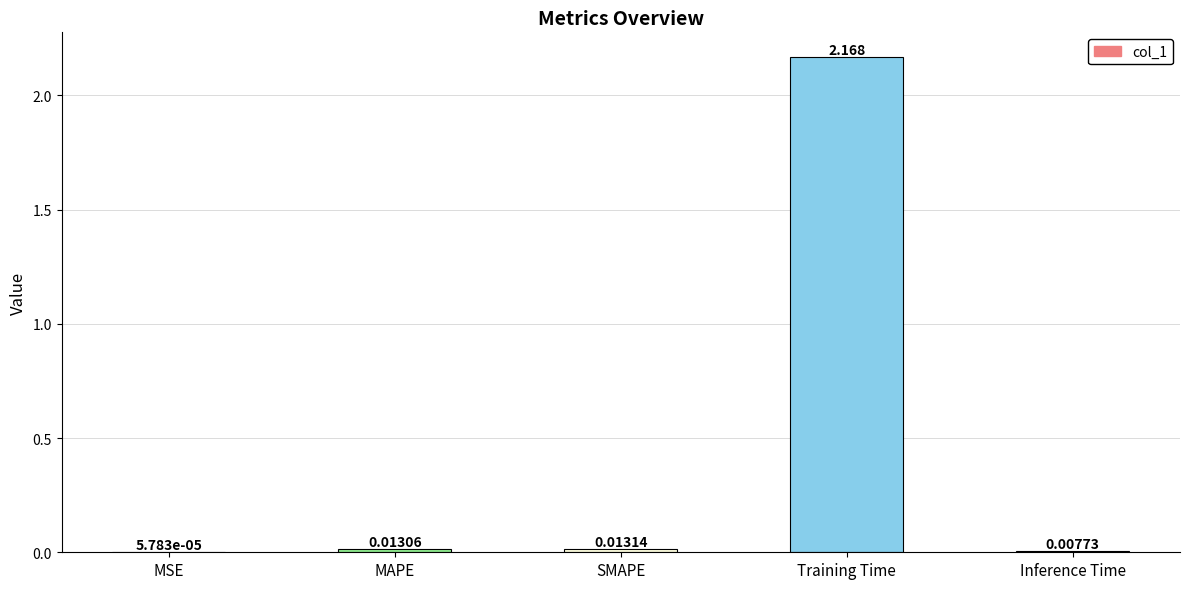

Which label corresponds to the largest value in the chart?

Training Time